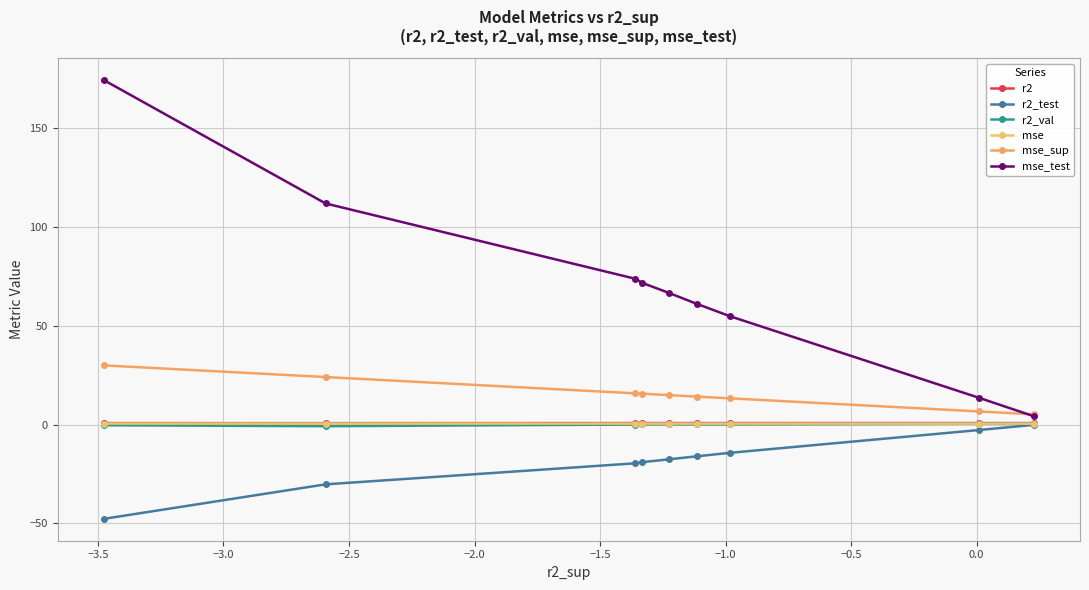

The mse series shows 0.8 at −0.5. True or false?

False